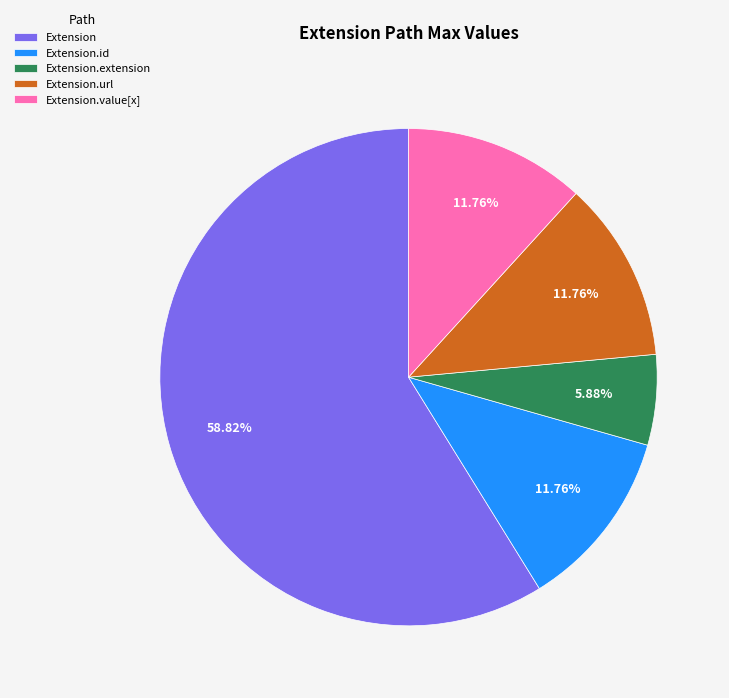

Count the number of slices in the pie.

5